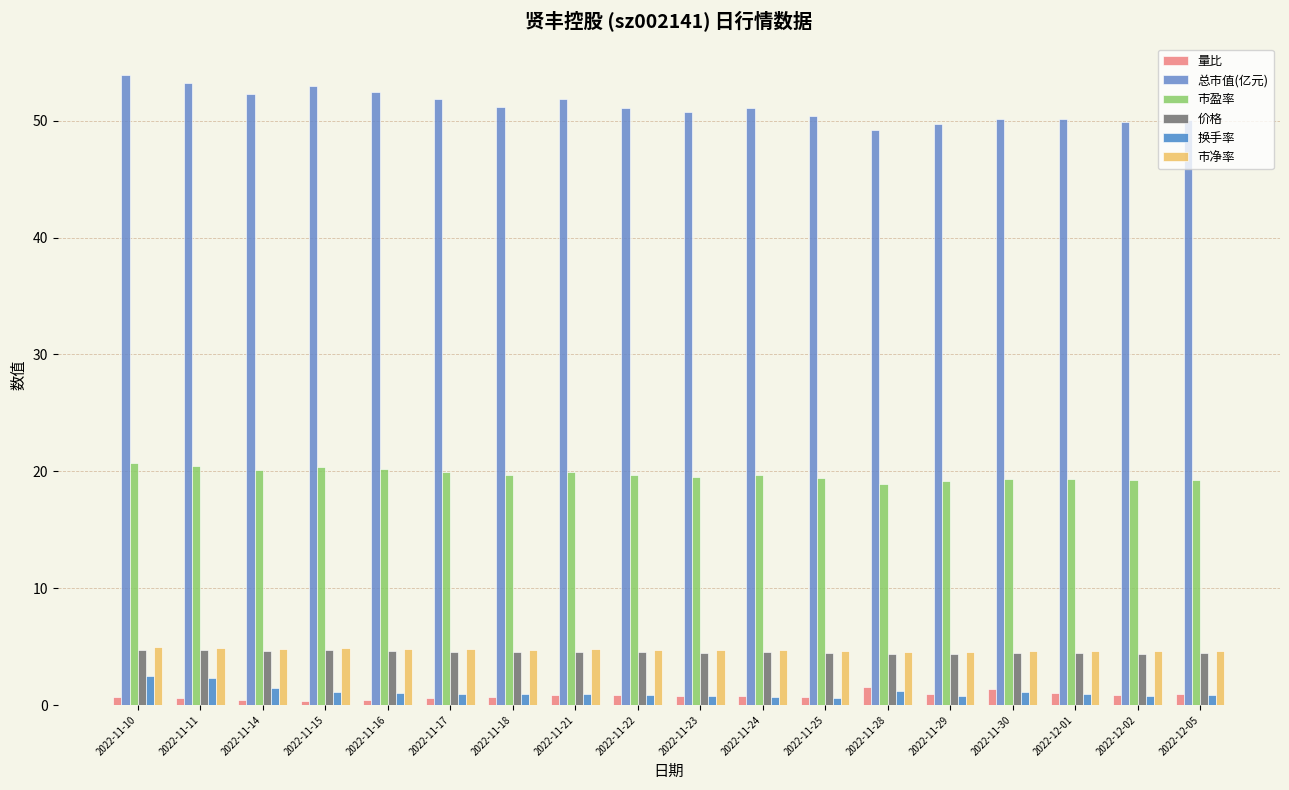

What position from the right is 2022-11-30?

4